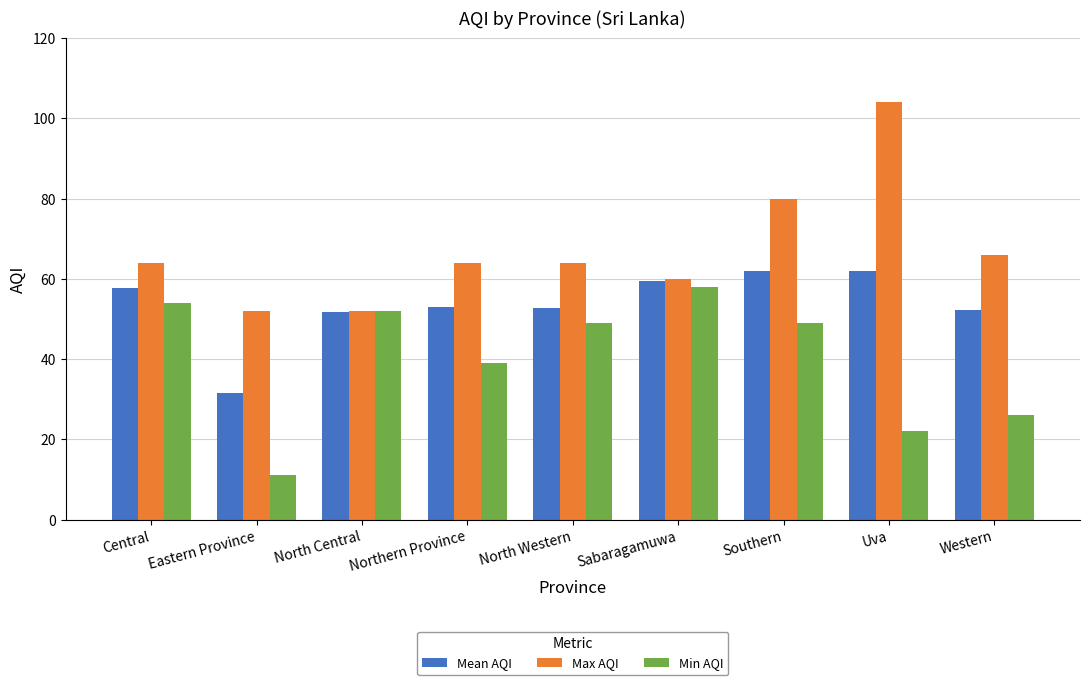

How many values in the Min AQI series are below 49?

4